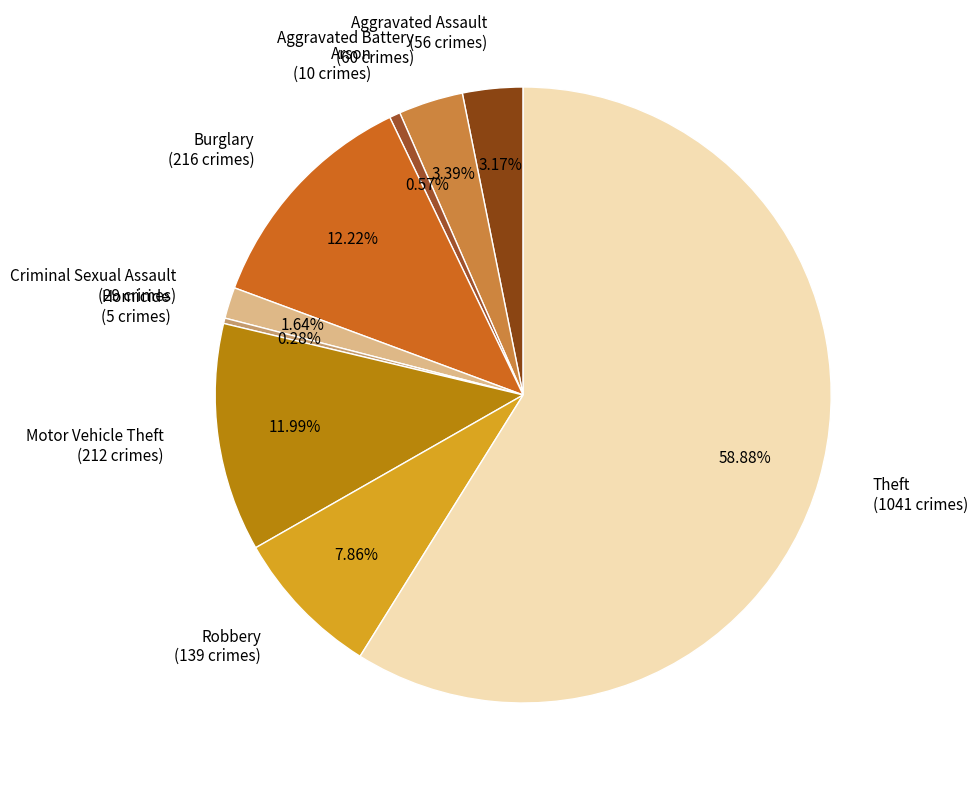

Is there any slice that represents more than half of the pie?

Yes